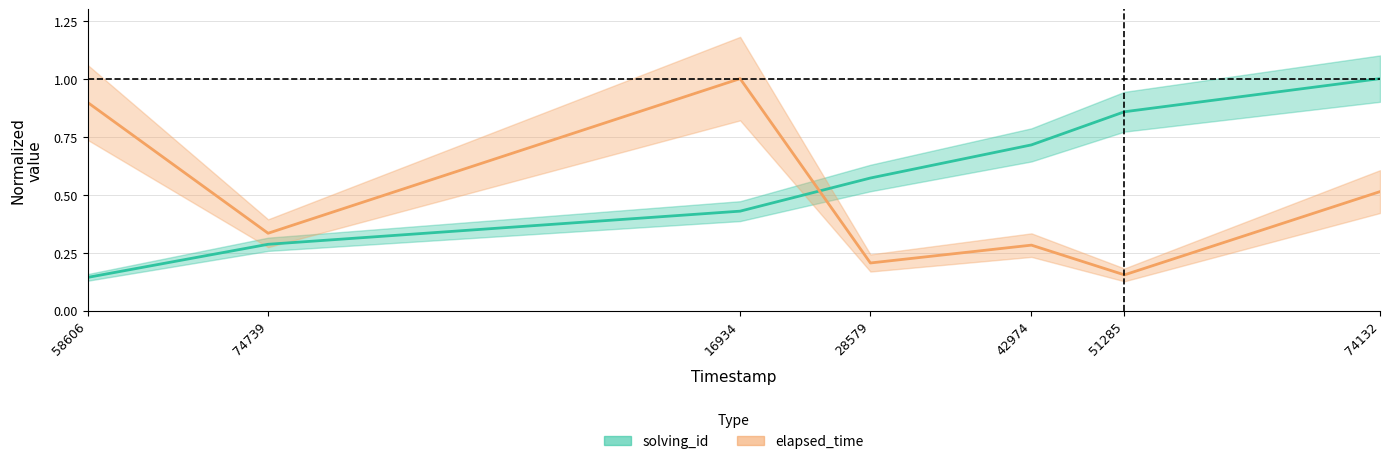

Does the chart have visible grid lines?

Yes